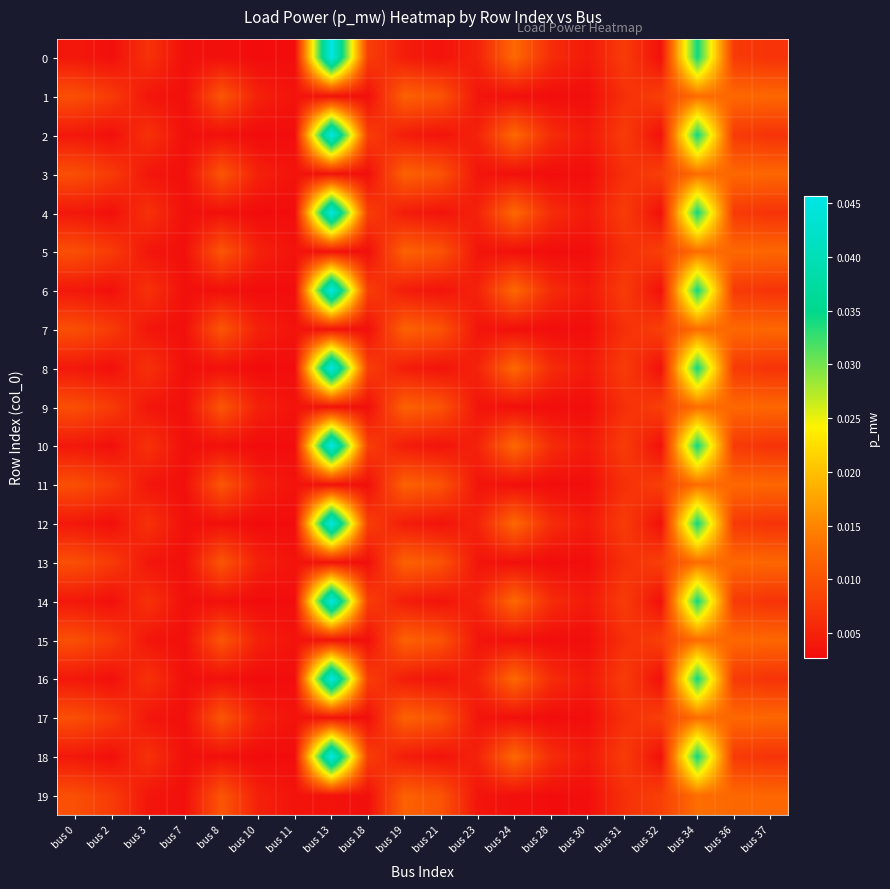

What is the total value across all series at bus 23?

0.1